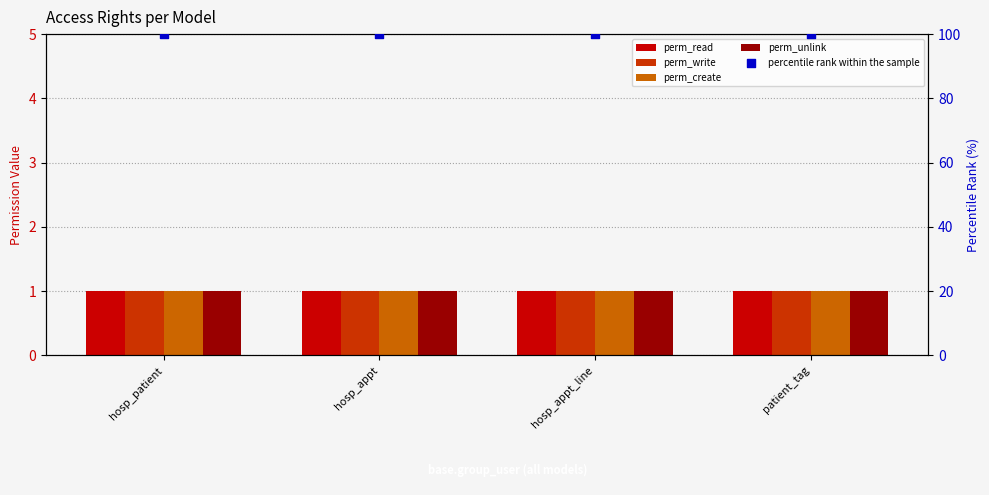

At which category is the sum across all series the highest?

hosp_patient